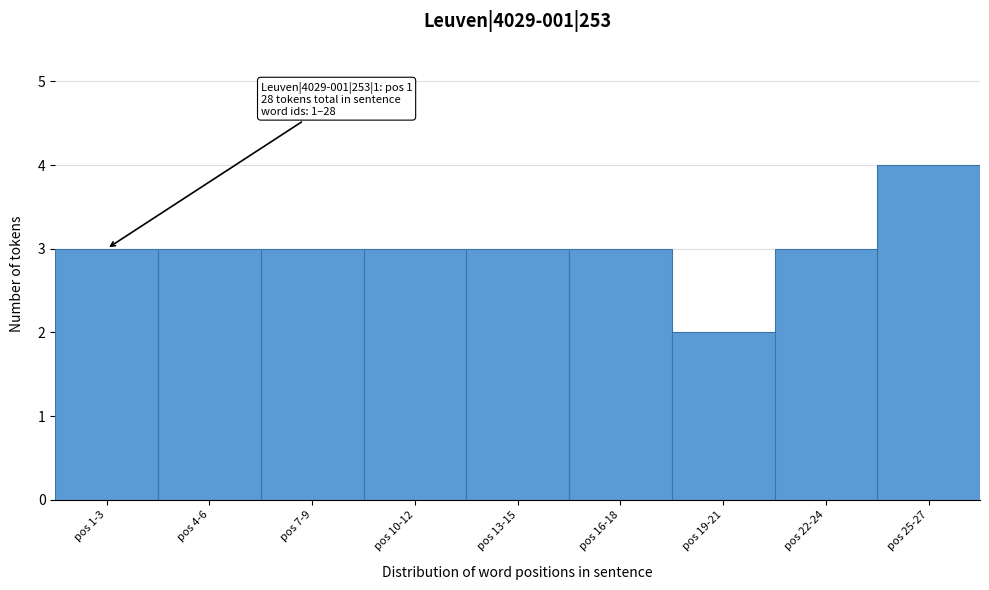

Reading left to right, what are all the values shown in this chart?

pos 1-3=3	pos 4-6=3	pos 7-9=3	pos 10-12=3	pos 13-15=3	pos 16-18=3	pos 19-21=2	pos 22-24=3	pos 25-27=4